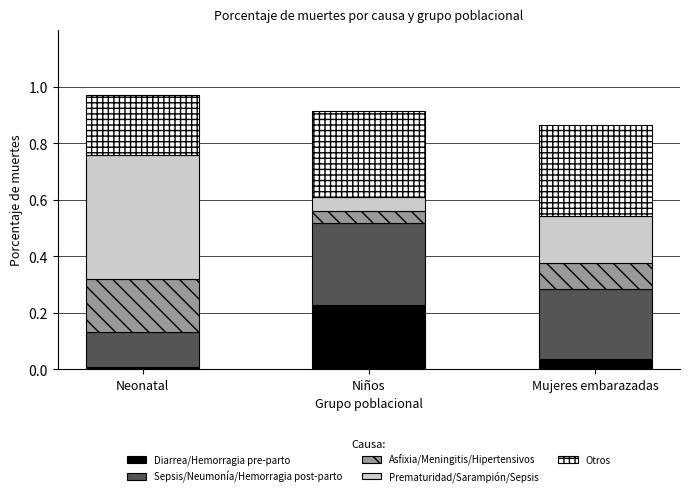

True or false: Diarrea/Hemorragia pre-parto has a value of 0.2 at Niños.

True